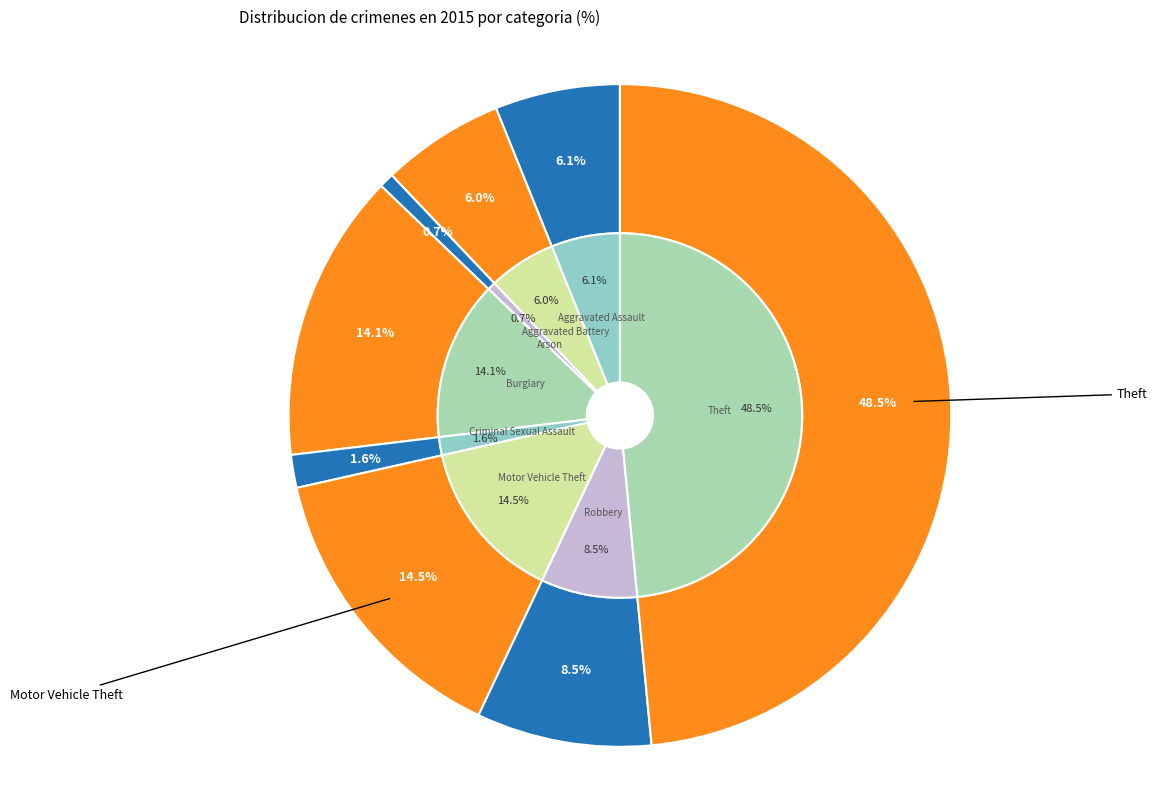

How many slices are in this pie chart?

8